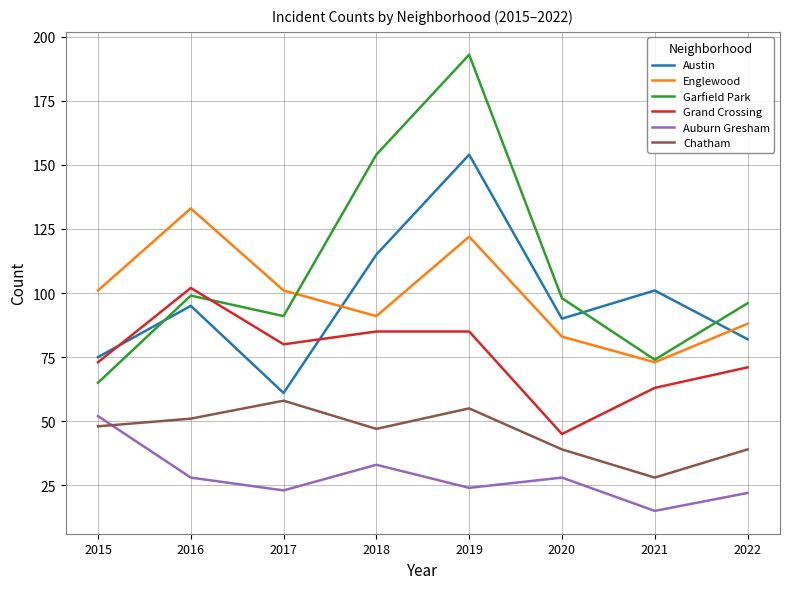

What is the sum of the Garfield Park values at 2020 and 2017?

189